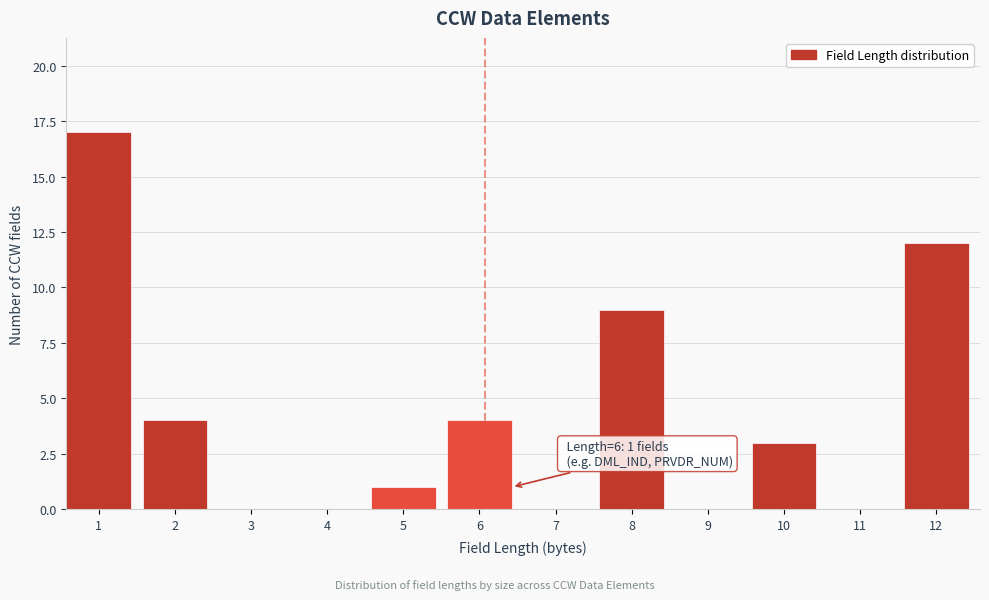

Reading left to right, list all the values displayed in this chart.

1=17	2=4	3=0	4=0	5=1	6=4	7=0	8=9	9=0	10=3	11=0	12=12